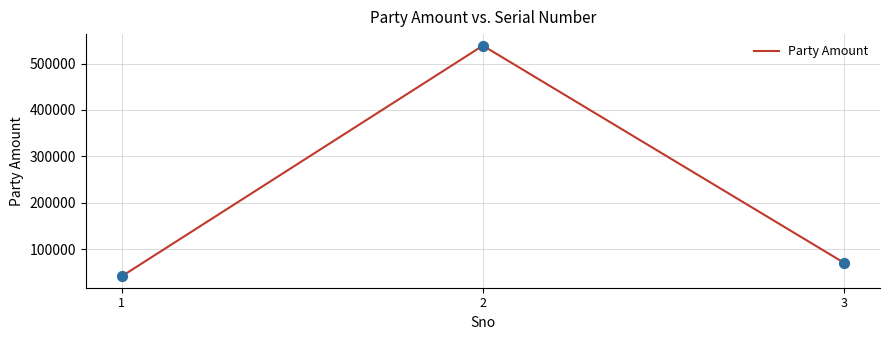

What is the change in value from 2 to 3?

-467480